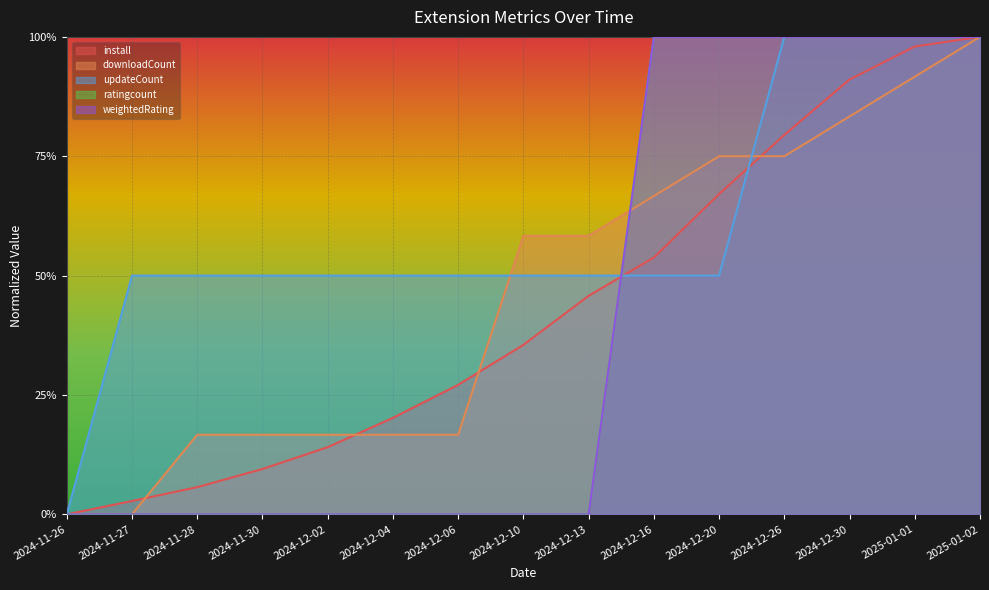

Which label corresponds to the largest value in the chart?

2025-01-02